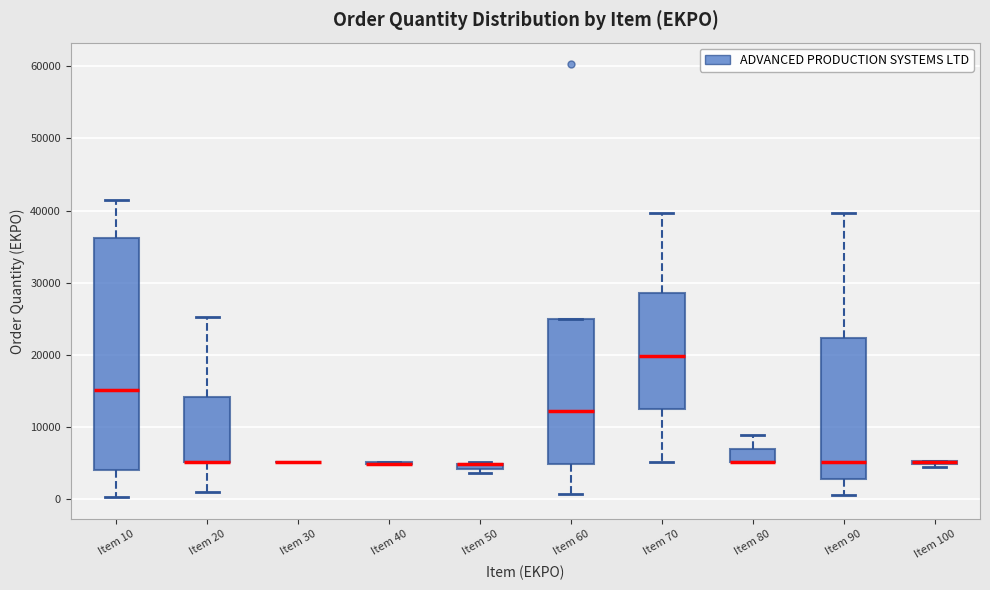

Comparing the boxes themselves (not the whiskers), which one is the tallest?

Item 10